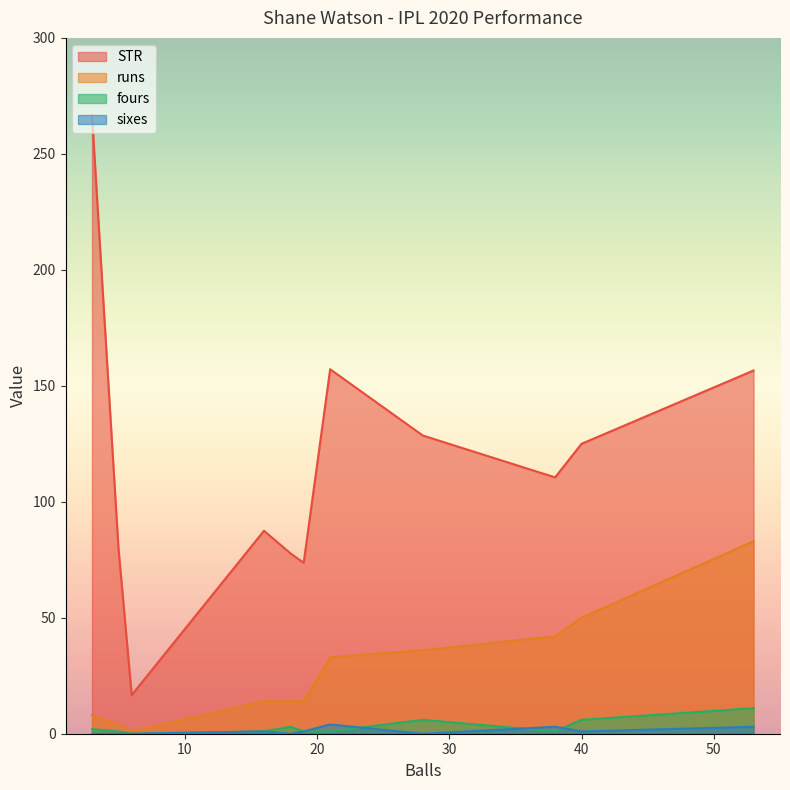

Which label corresponds to the smallest value in the chart?

6